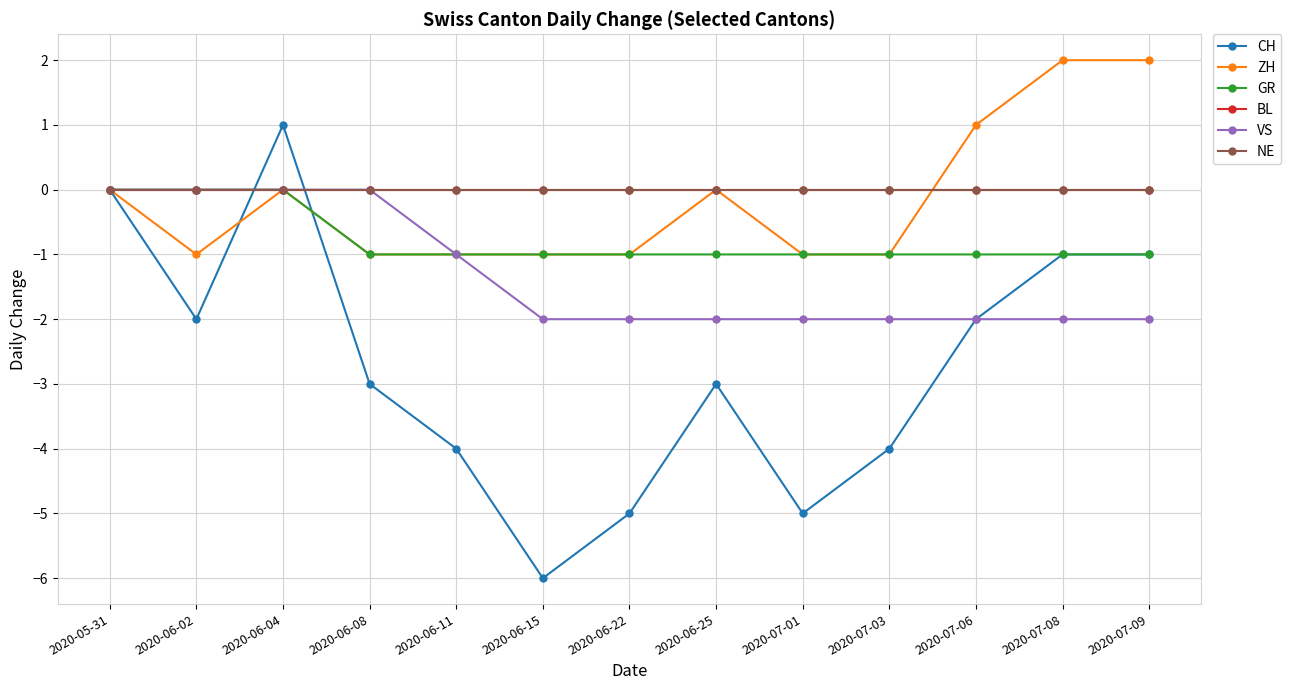

At which label does NE reach its minimum?

2020-05-31